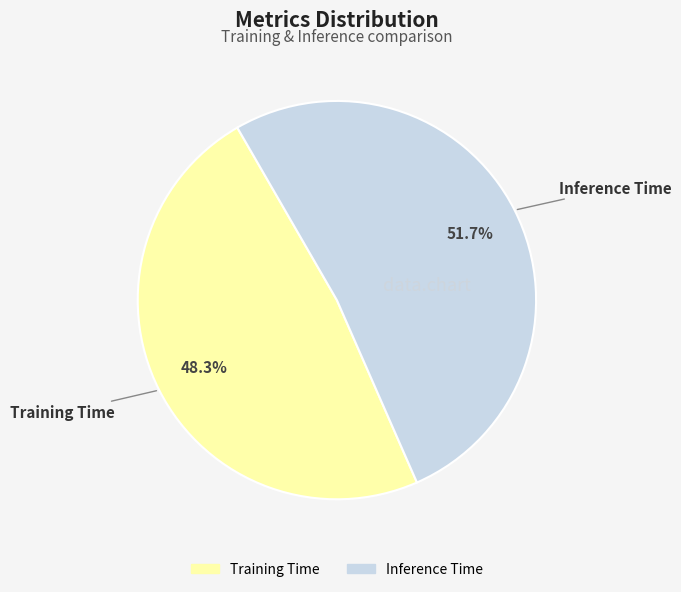

Which category has the smallest portion of the pie?

Training Time